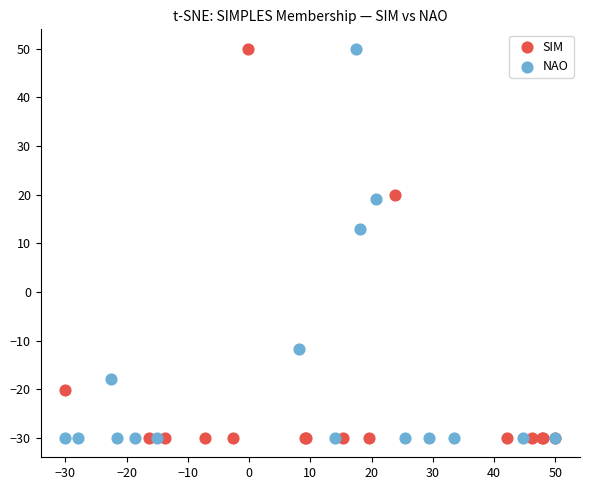

What are all the series names shown in the legend?

SIM, NAO